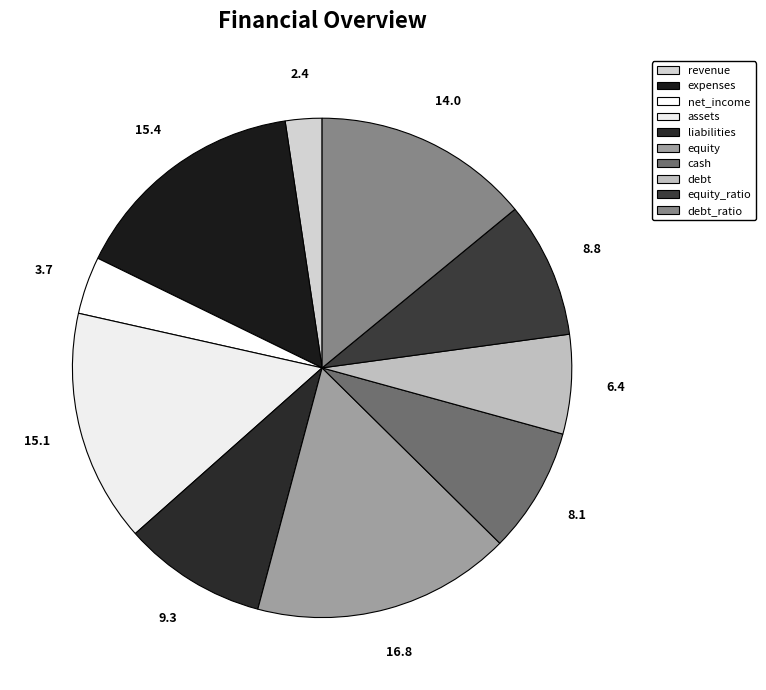

Which category has the biggest portion of the pie?

equity